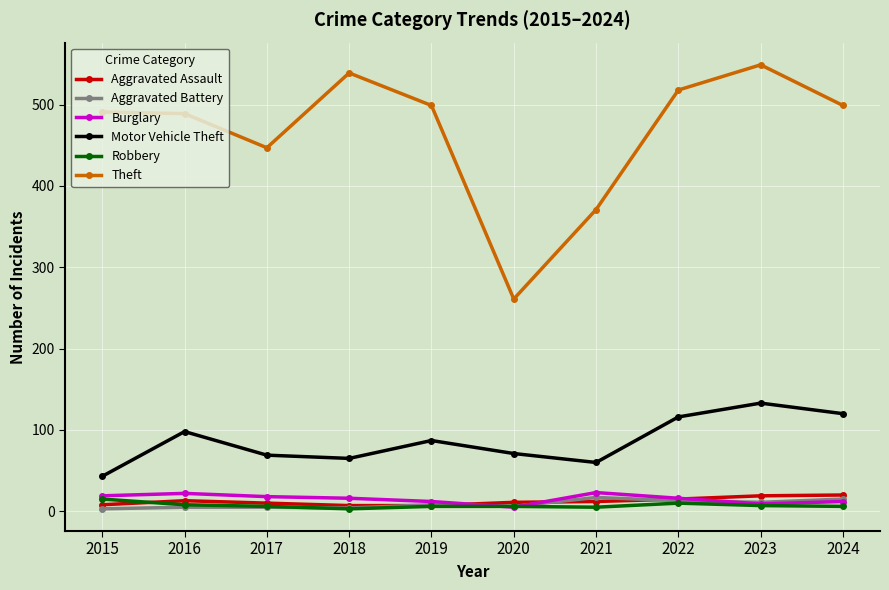

Which series has the largest total across all categories?

Theft